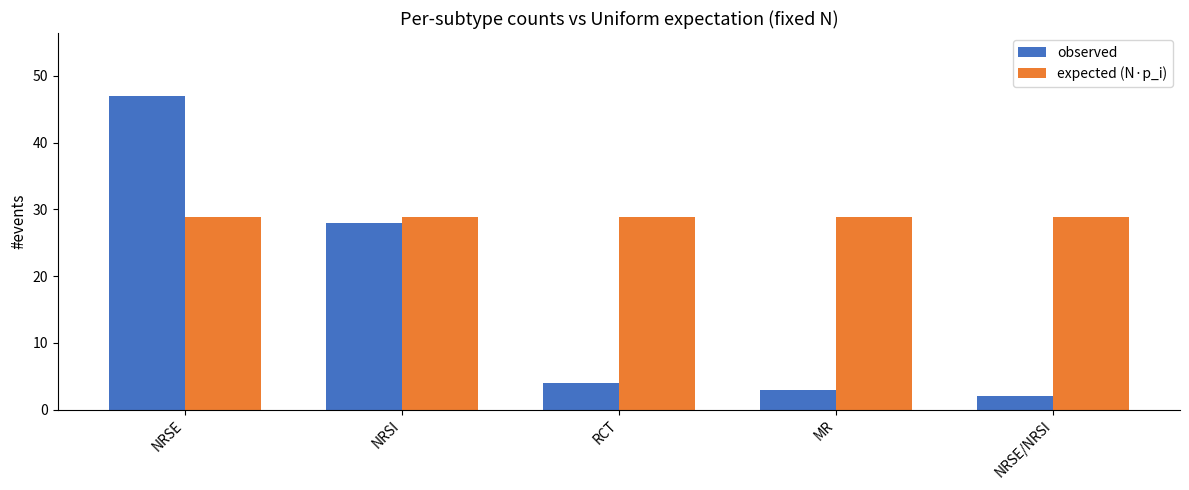

What value does the expected (N·p_i) series have at NRSE/NRSI?

28.8